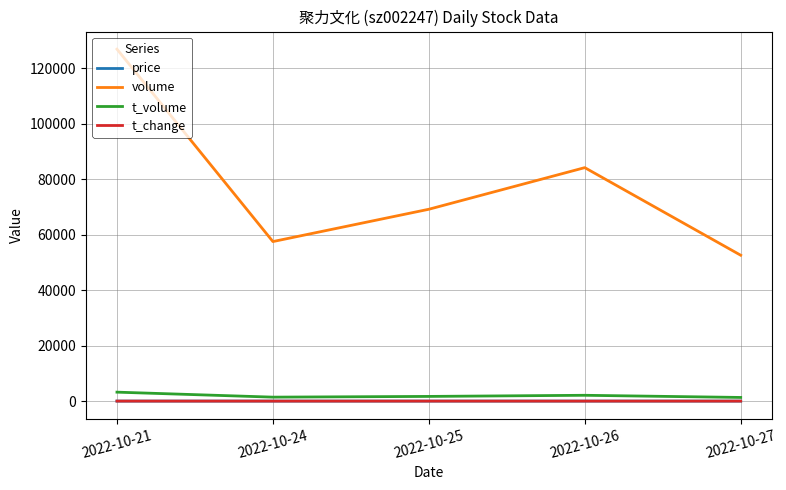

True or false: price and t_volume cross at least once.

False